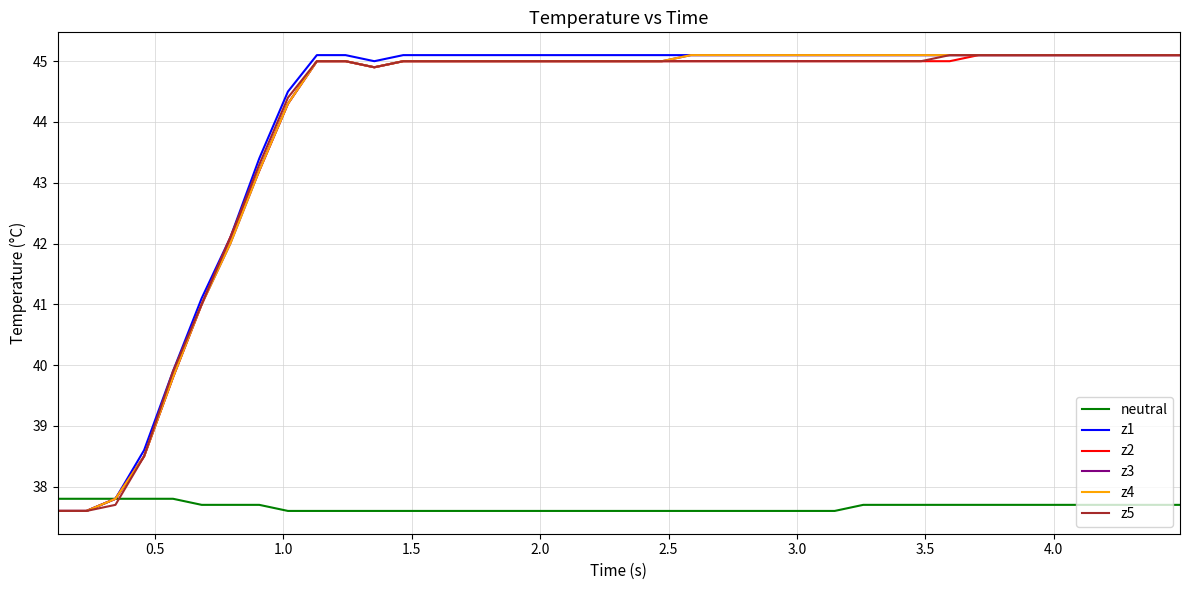

Does the chart have visible grid lines?

Yes